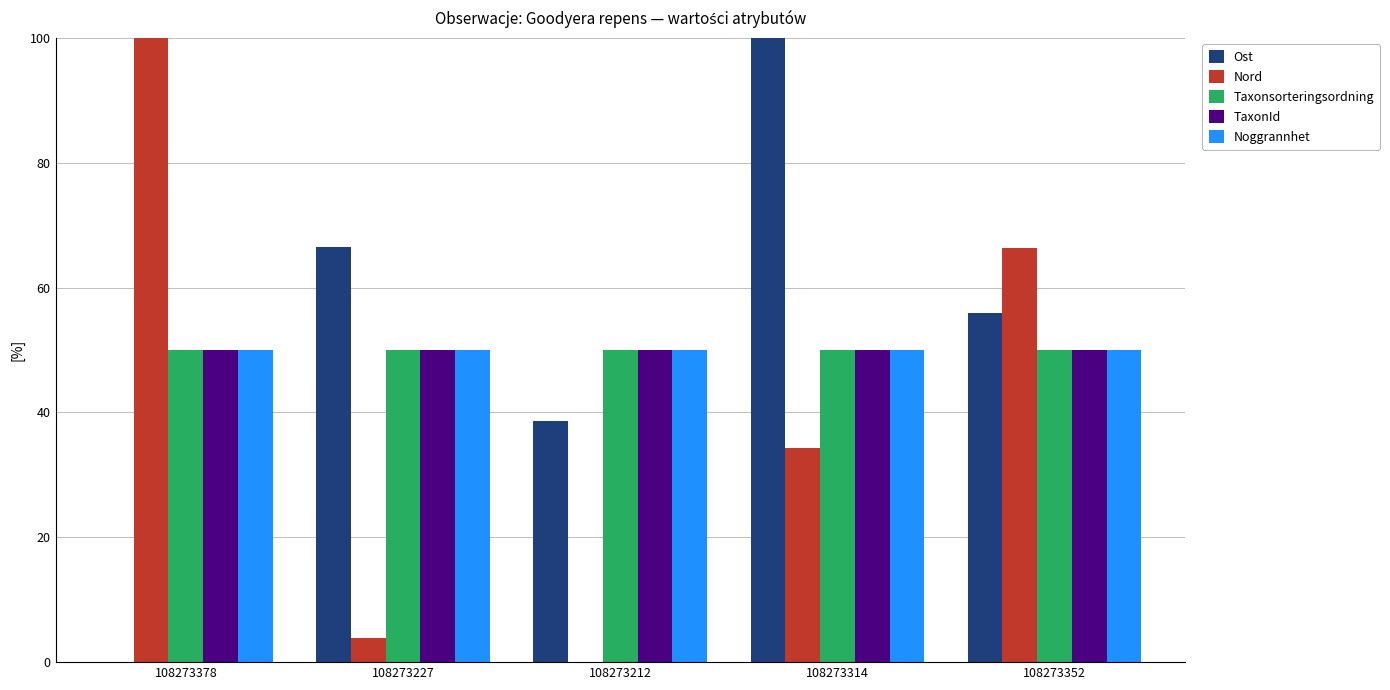

At which label is Nord closest to 50?

108273314